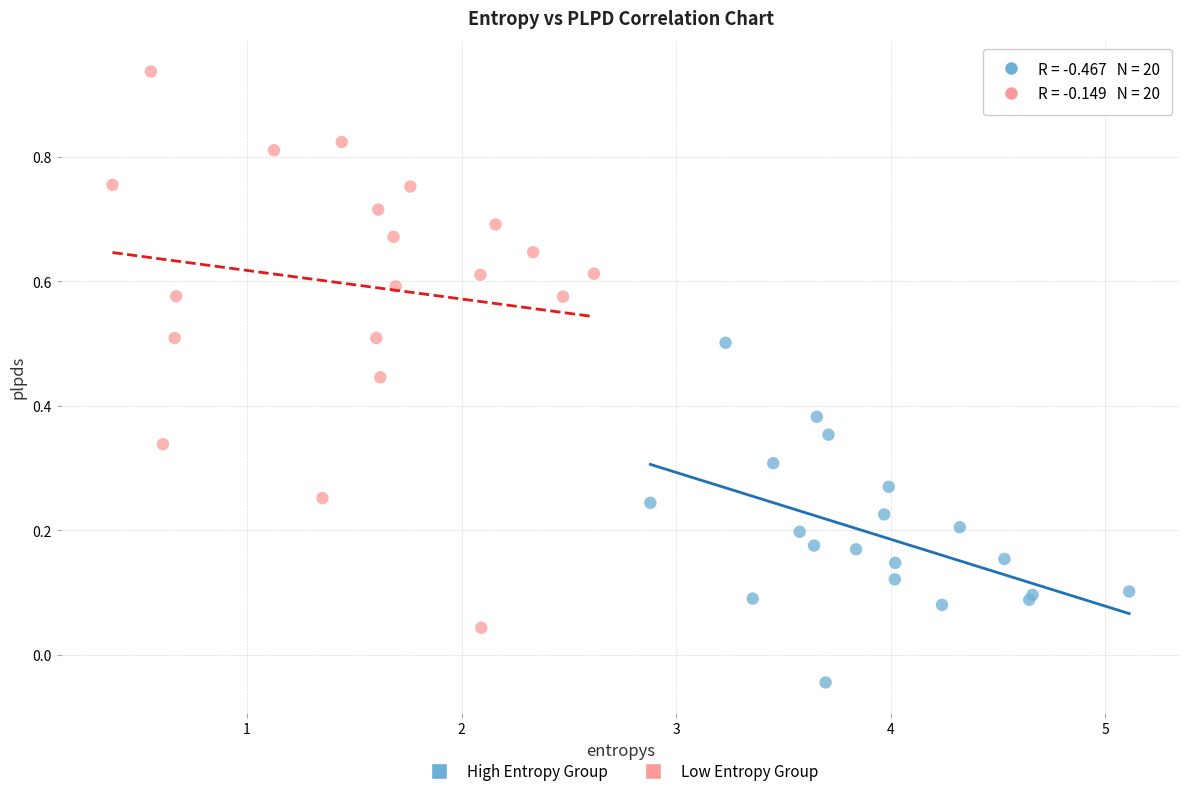

Which series has the widest spread of Y values?

Low Entropy Group